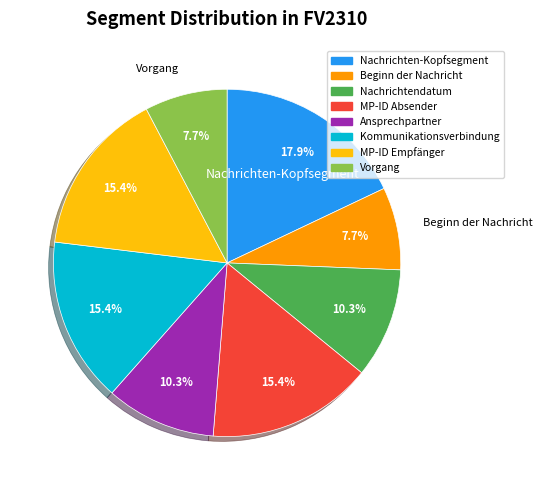

Does Beginn der Nachricht account for over 50% of the chart?

No